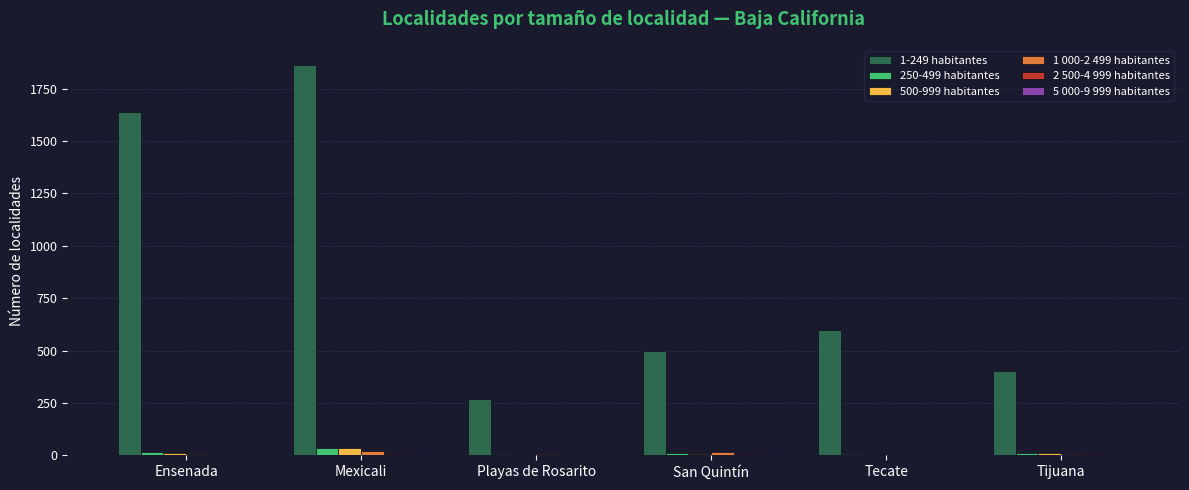

What is the average value of the 500-999 habitantes series?

12